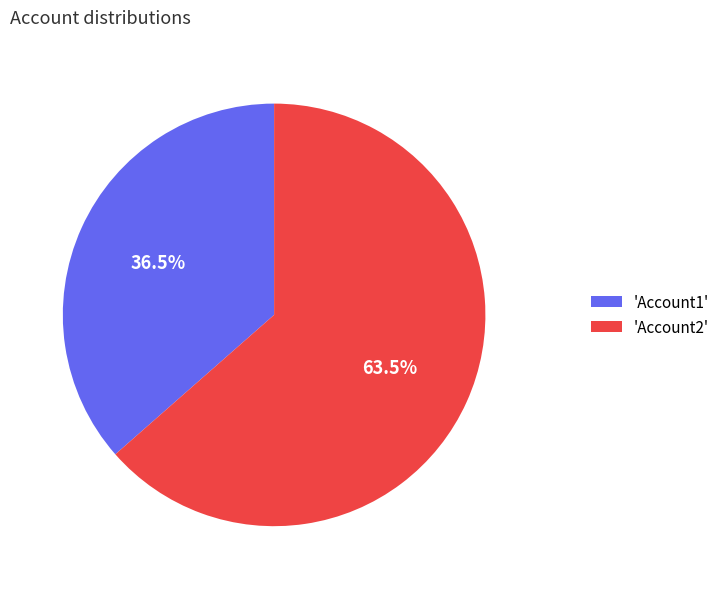

How many segments does this pie chart have?

2